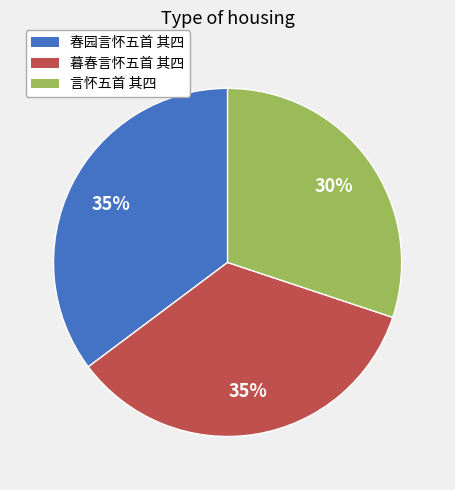

To the nearest percent, what percentage of the pie is 言怀五首 其四?

30%